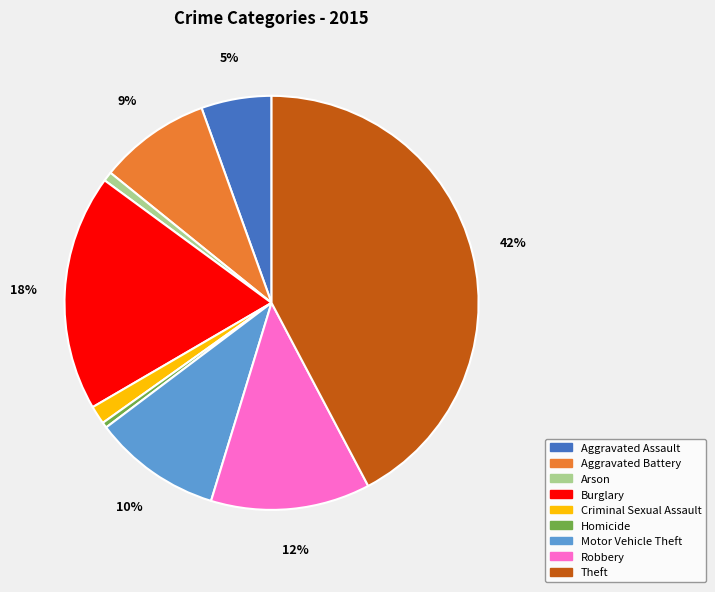

Between Theft and Burglary, which is larger?

Theft